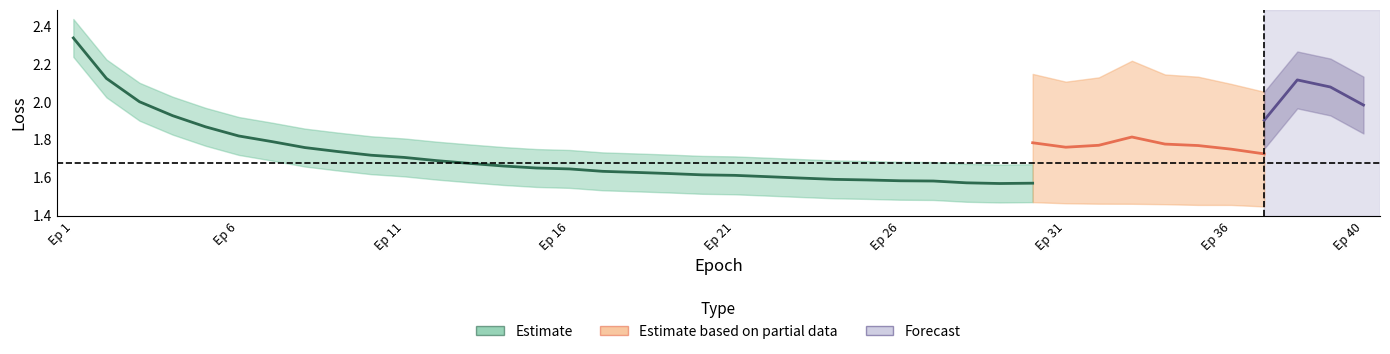

The value of train_loss_lower at 35 is 1.5. True or false?

True